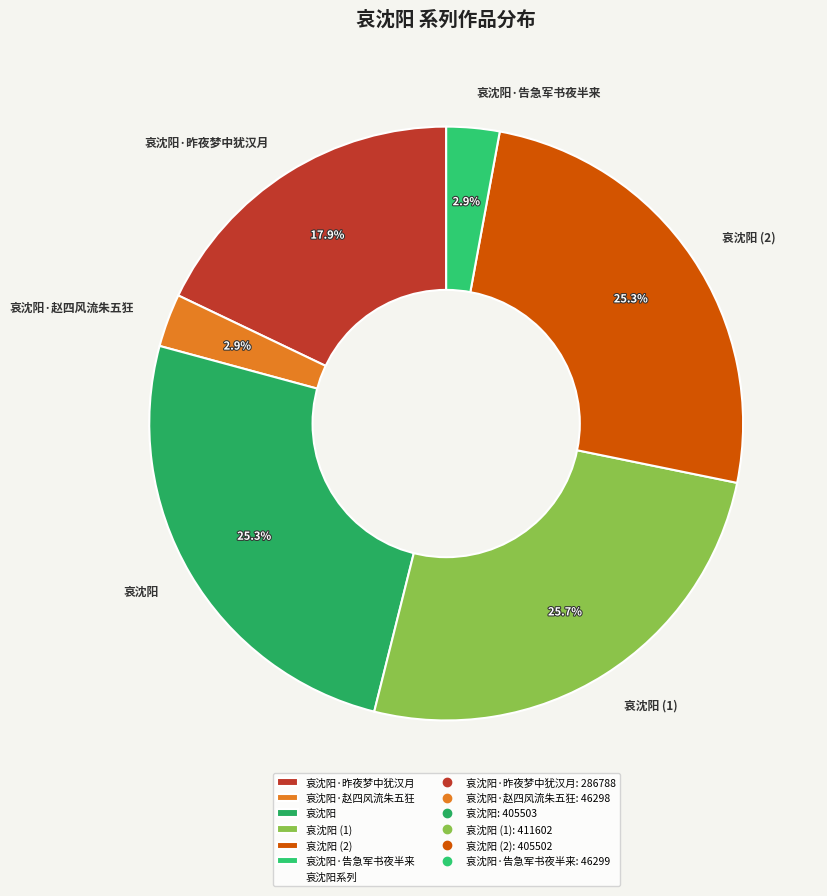

Between 哀沈阳·告急军书夜半来 and 哀沈阳 (1), which is larger?

哀沈阳 (1)